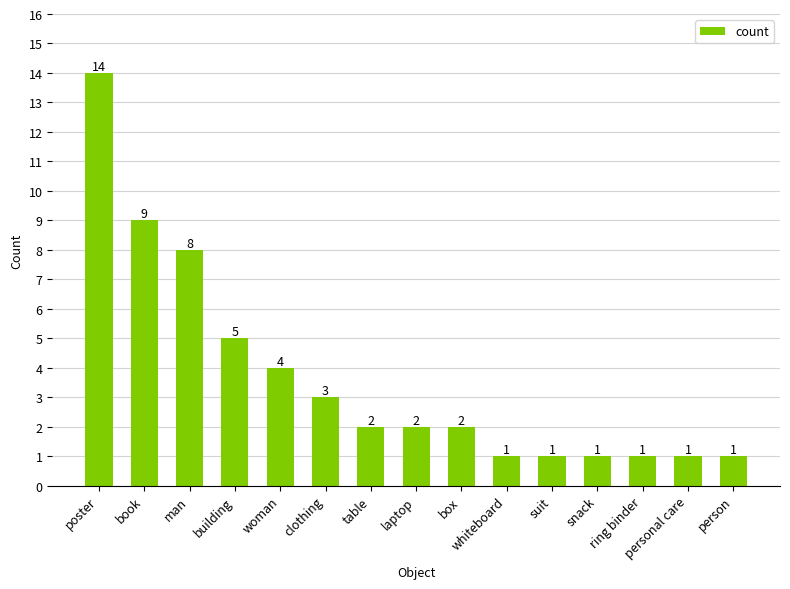

What is the minimum value shown in the chart?

1